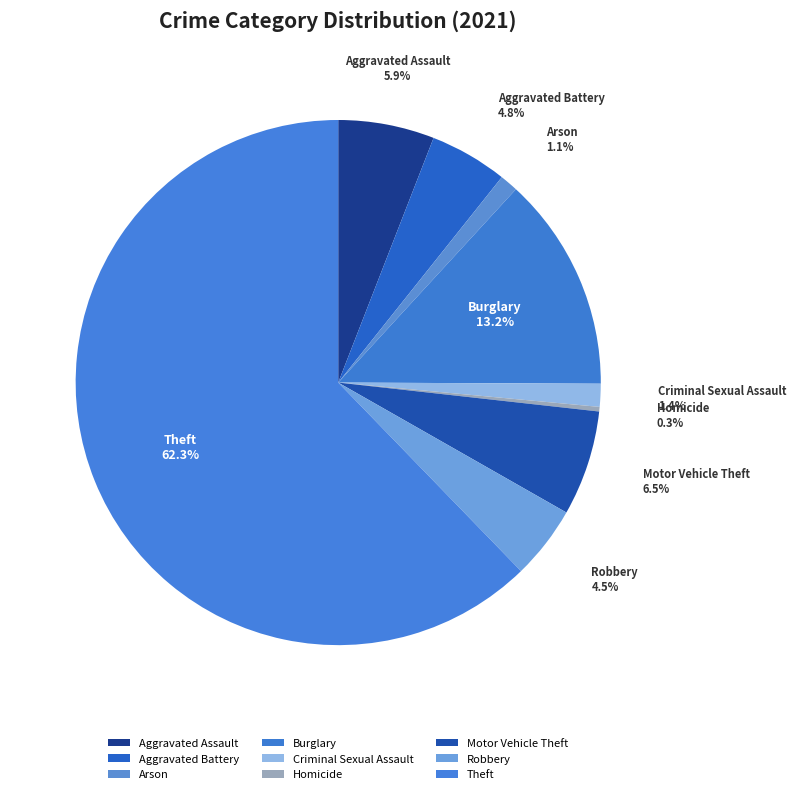

Approximately how many times larger is the value at Motor Vehicle Theft compared to Criminal Sexual Assault?

4.6